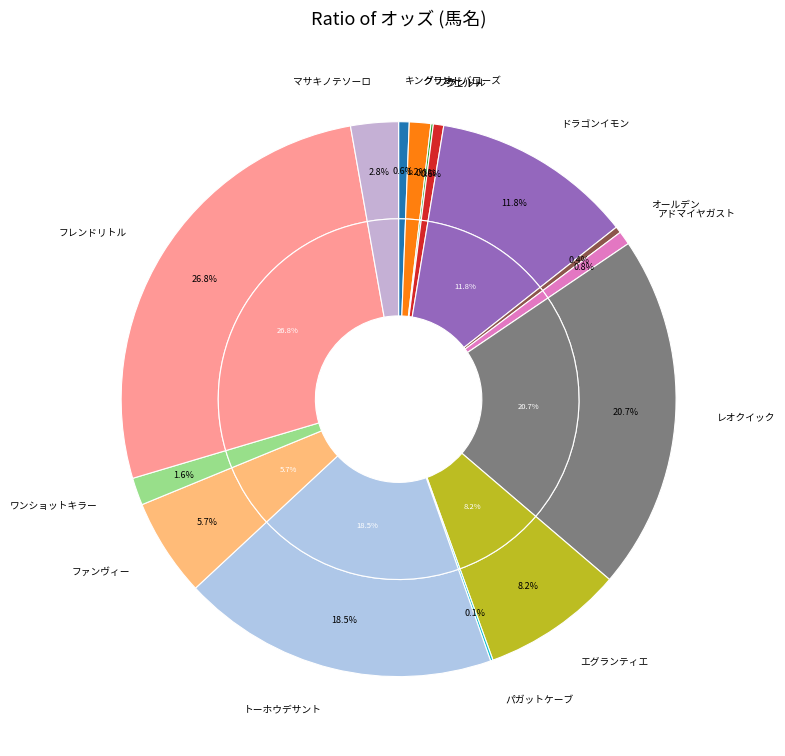

Is there a majority slice in this chart?

No